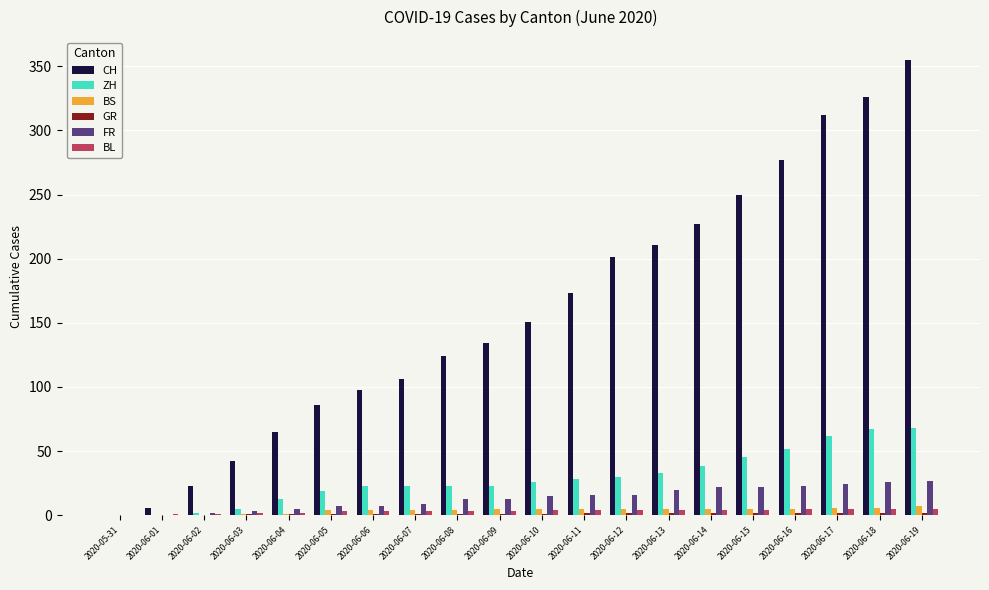

What is the highest value of the CH series?

355